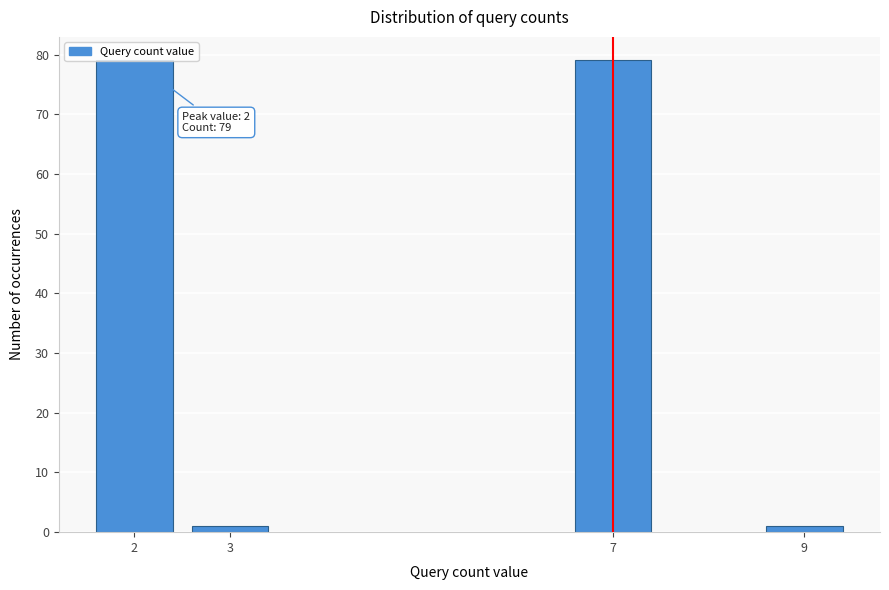

What is the average value?

40